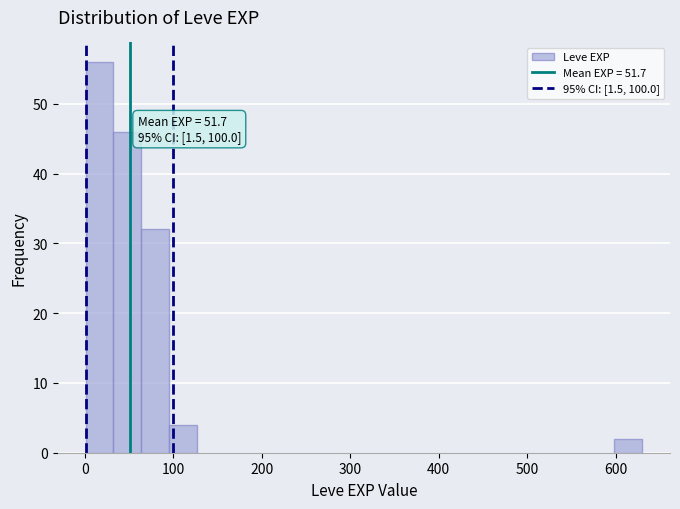

Read against the x-axis, roughly where is the centre of the tallest bar?

20